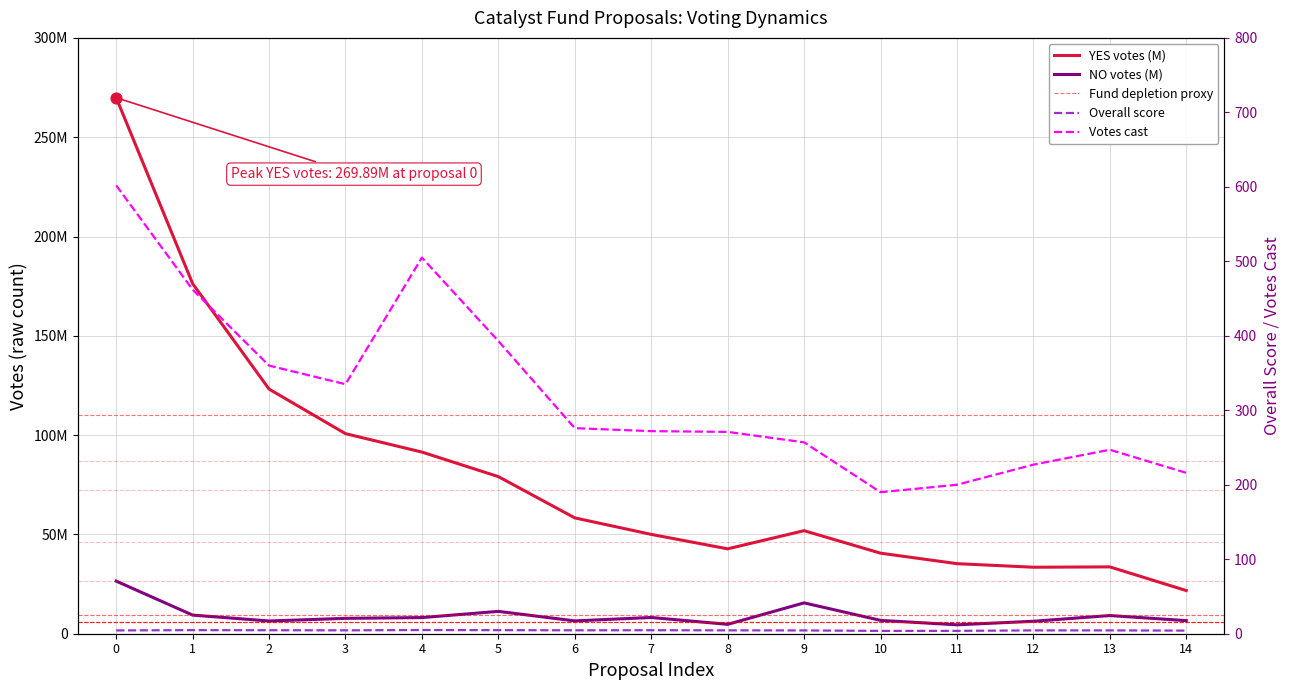

At how many categories does at least one series exceed 264357215?

1